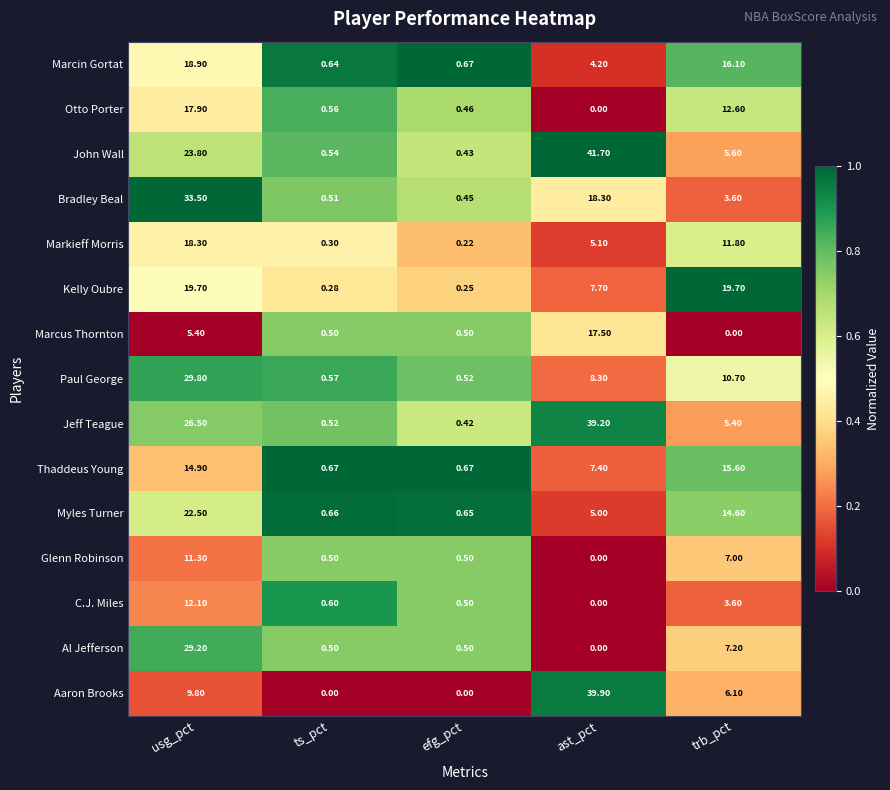

Which series has the largest range (max minus min)?

John Wall